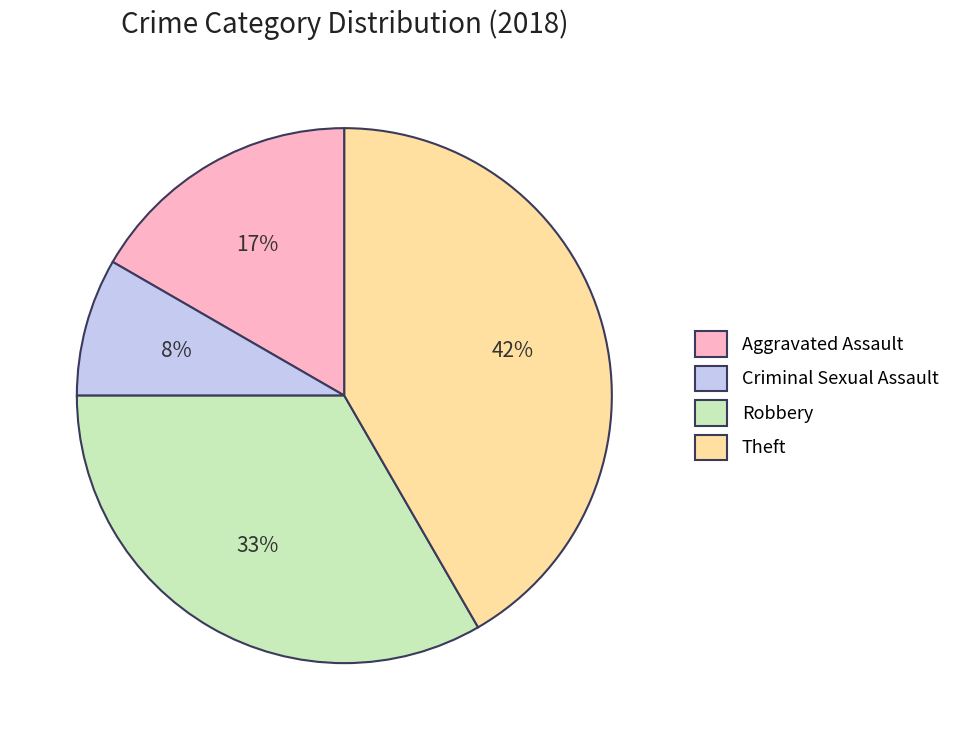

What is the smallest slice in the pie chart?

Criminal Sexual Assault